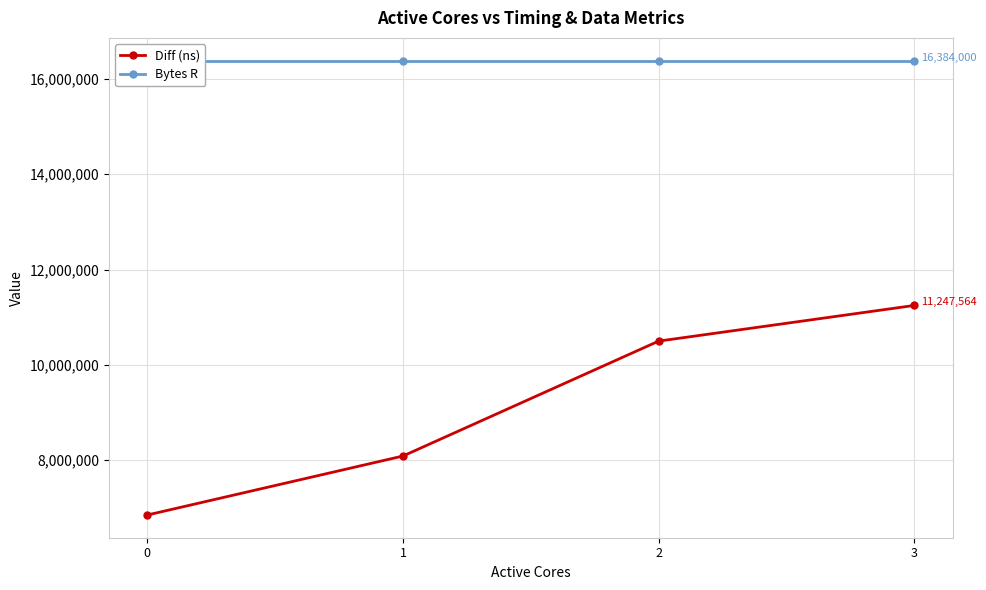

What is the value of the Bytes R point at the 3rd from the left?

16384000